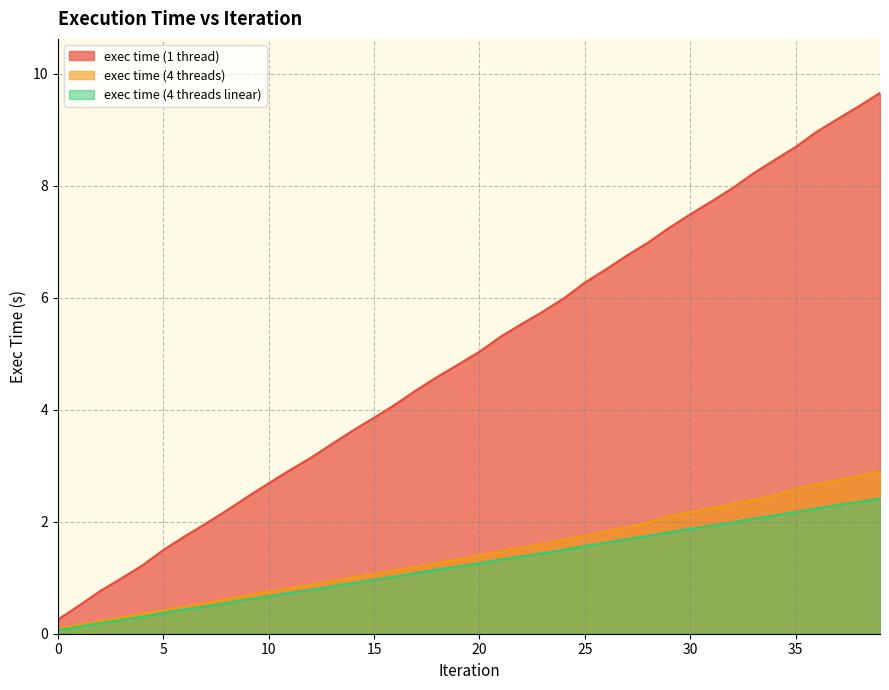

What is the value of the exec time (1 thread) point at the 28th from the left?

6.8